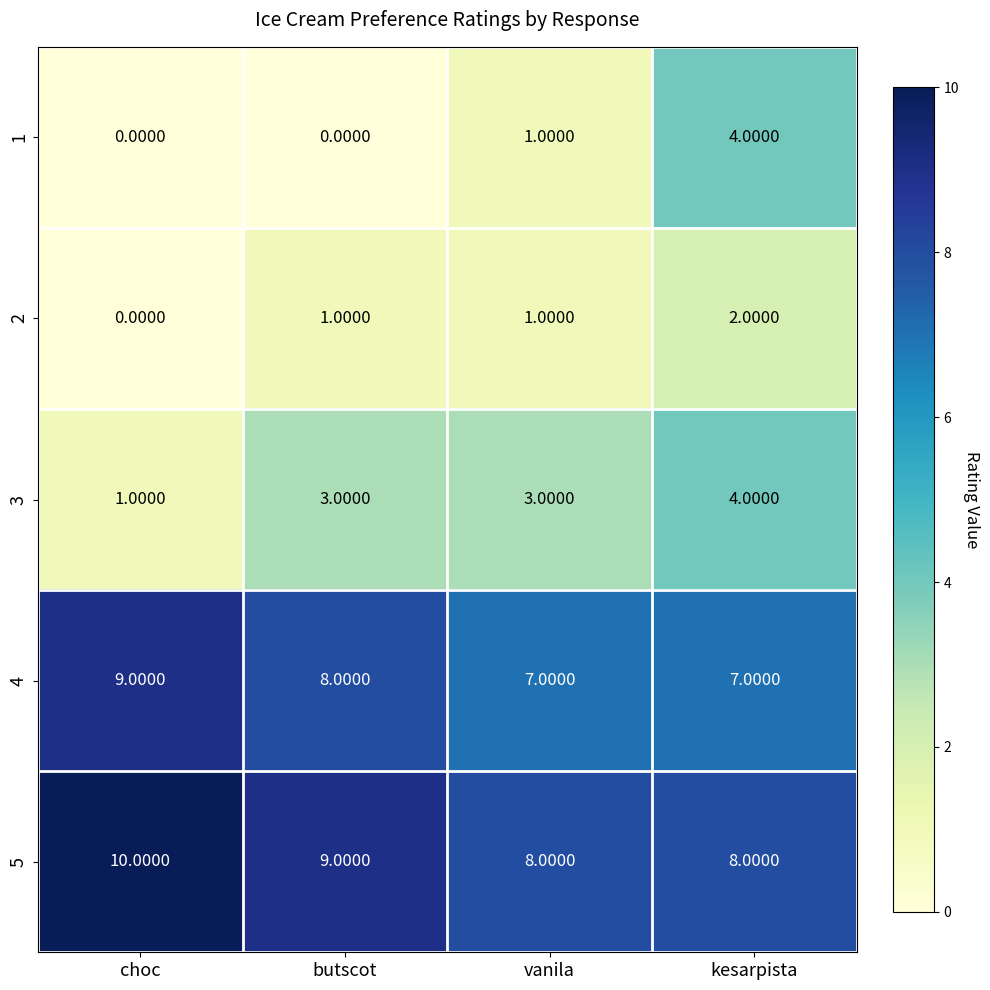

Which series has the largest total across all categories?

5